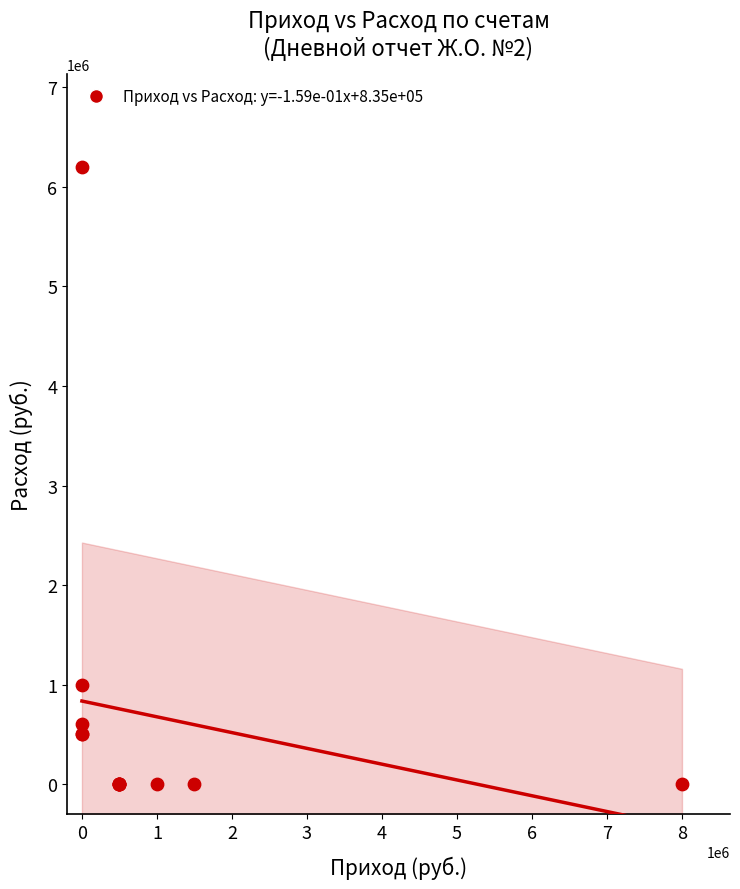

What Y value in the scatter plot is closest to 3100000?

1000000